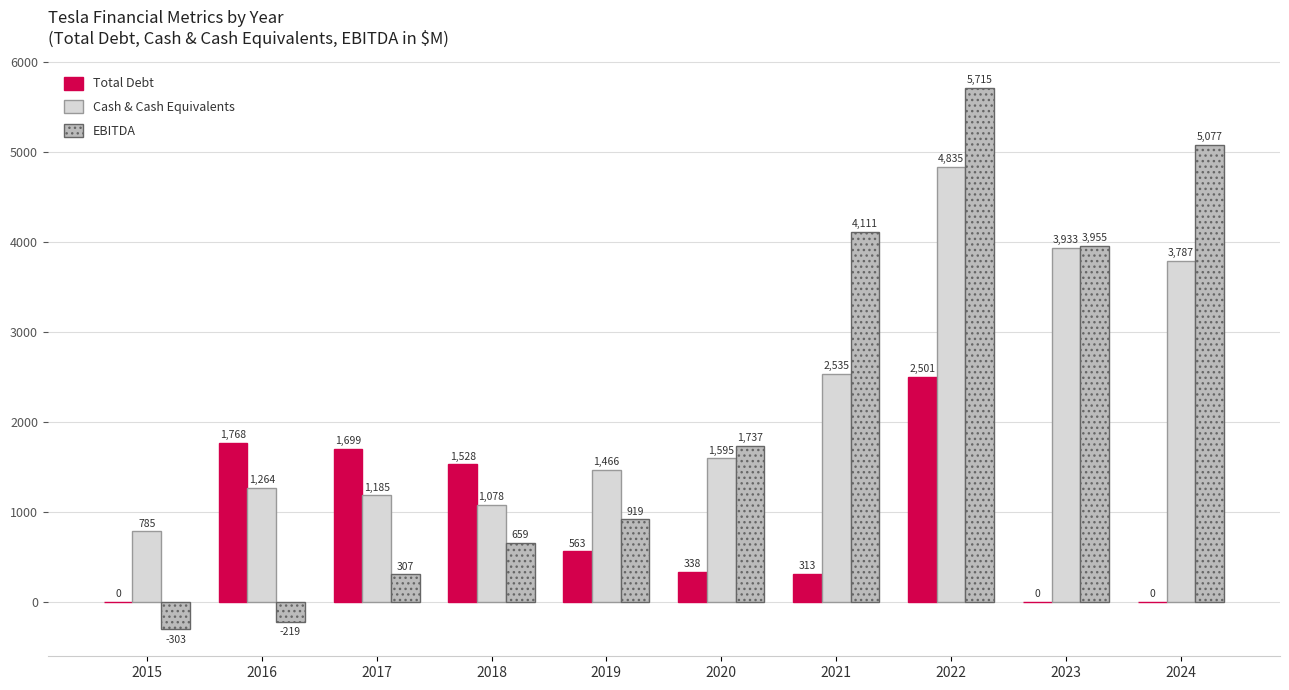

Which series changed the most between 2020 and 2024?

EBITDA